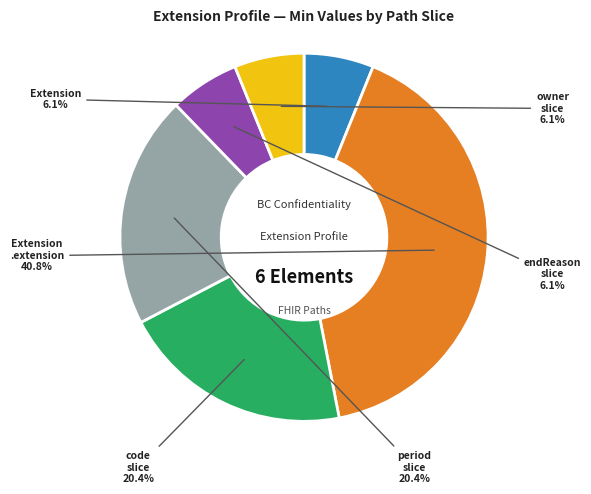

Does any single category account for the majority?

No